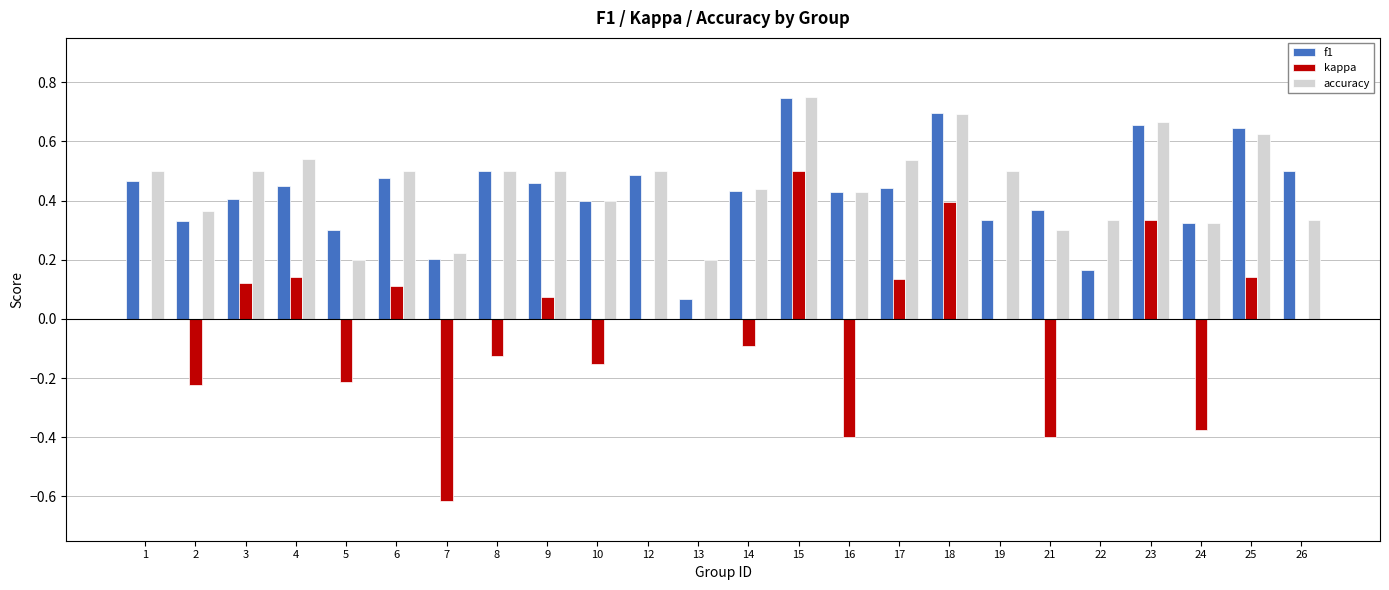

How many accuracy values are between 0 and 1?

24